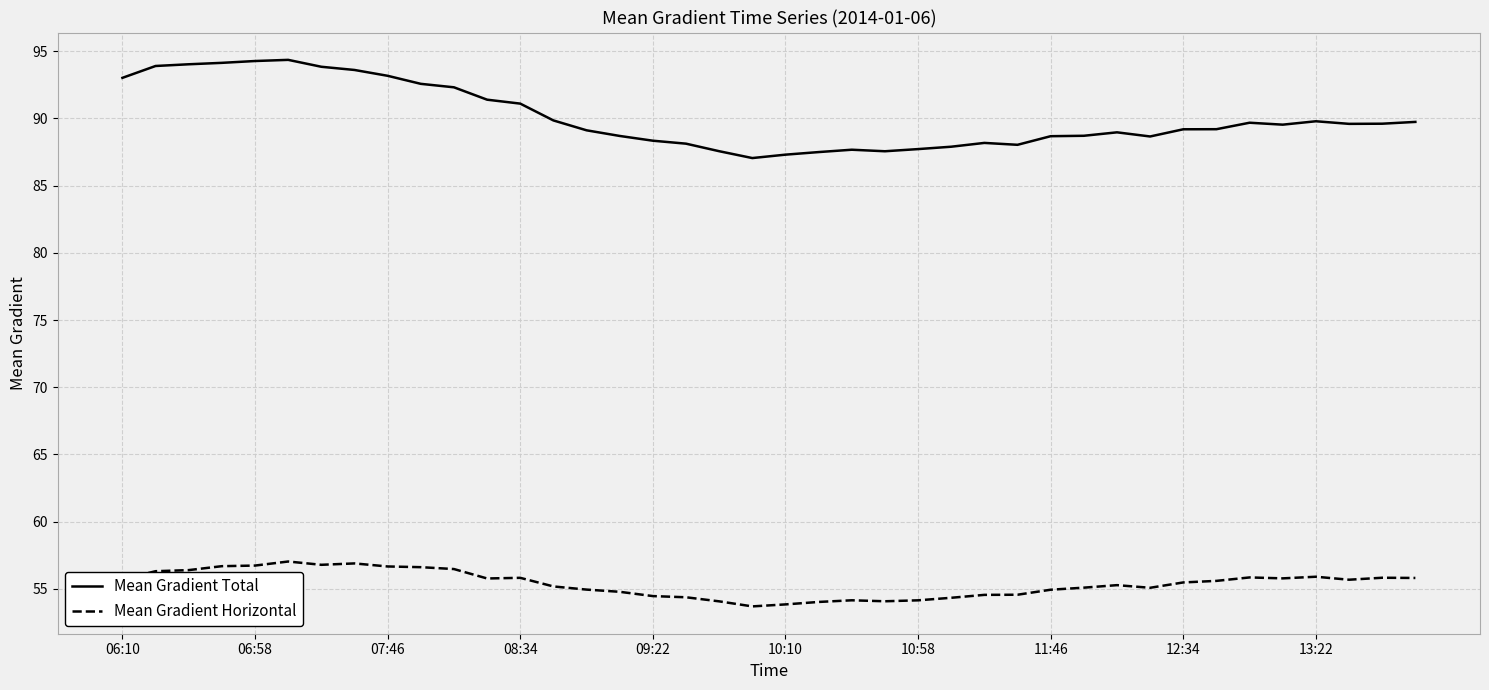

What is the minimum value for Mean Gradient Total?

87.1